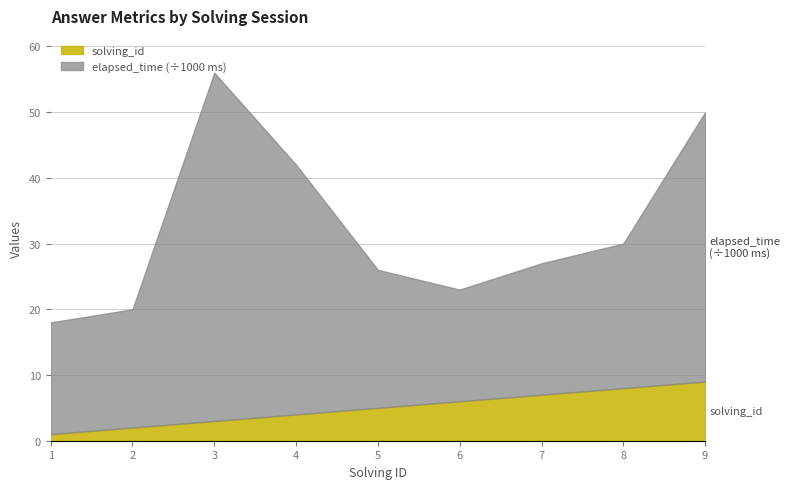

Does the chart display data point markers on the line(s)?

No